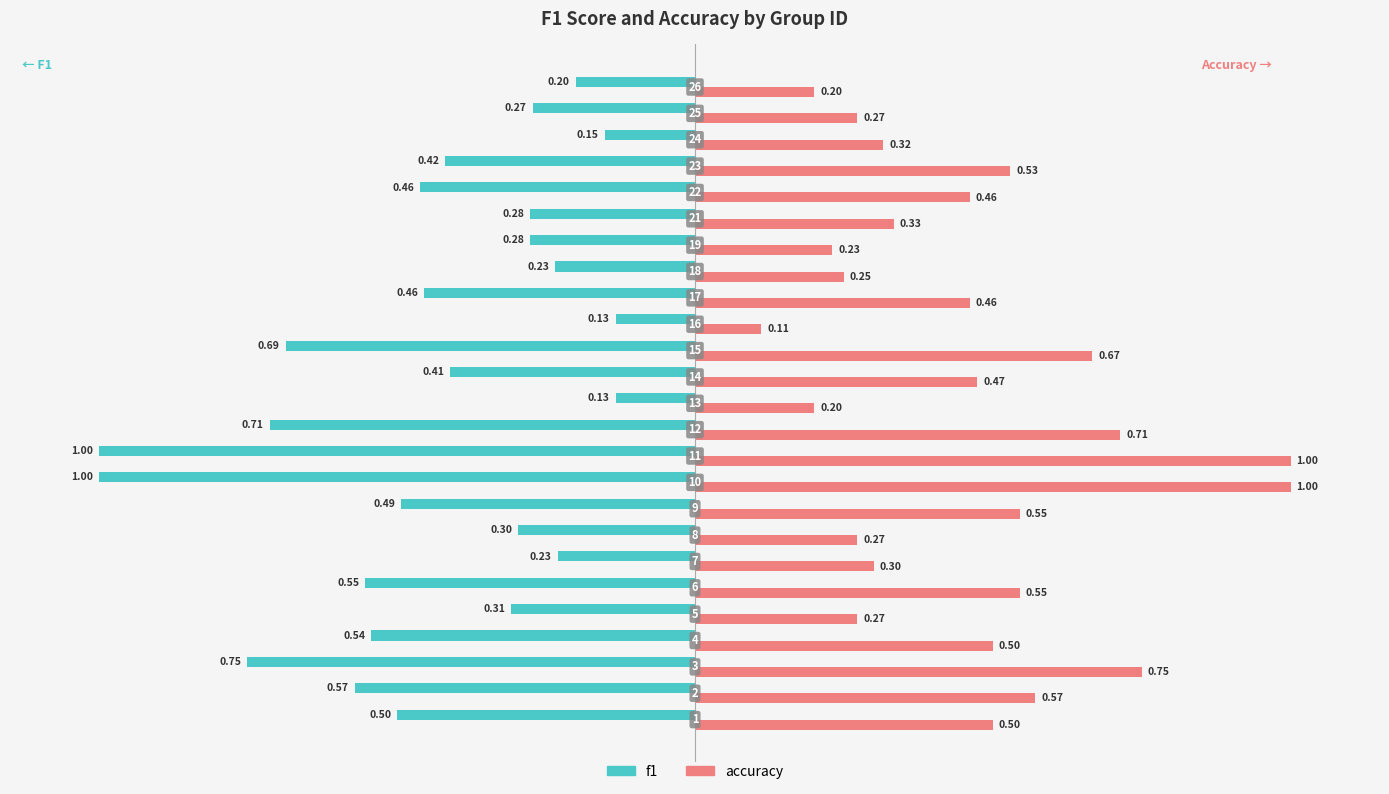

What is the average value of the accuracy series?

0.5